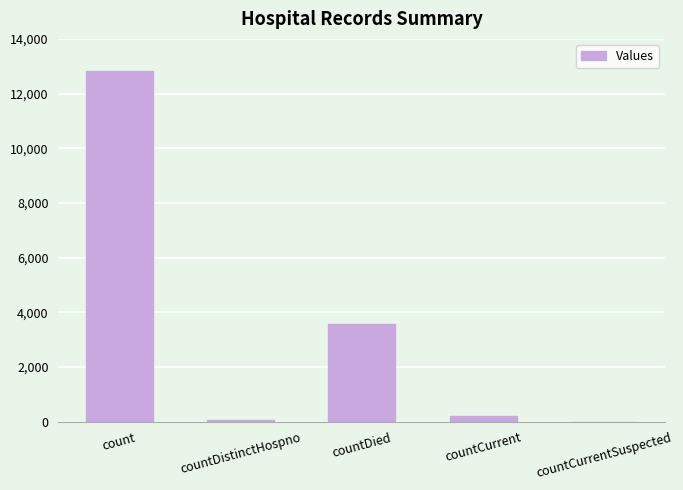

Reading left to right, transcribe all the data shown in this chart.

12822	72	3580	205	0